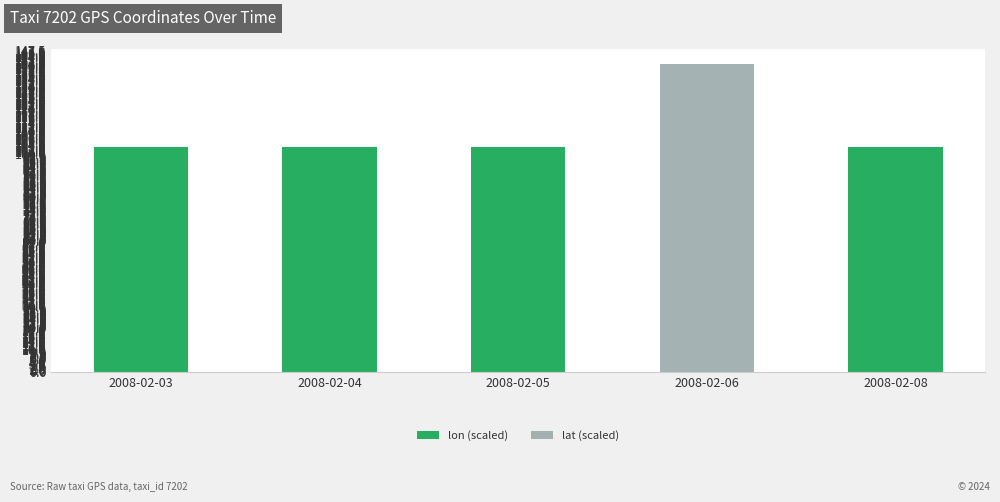

What is the average value of the lon (scaled) series?

82.4